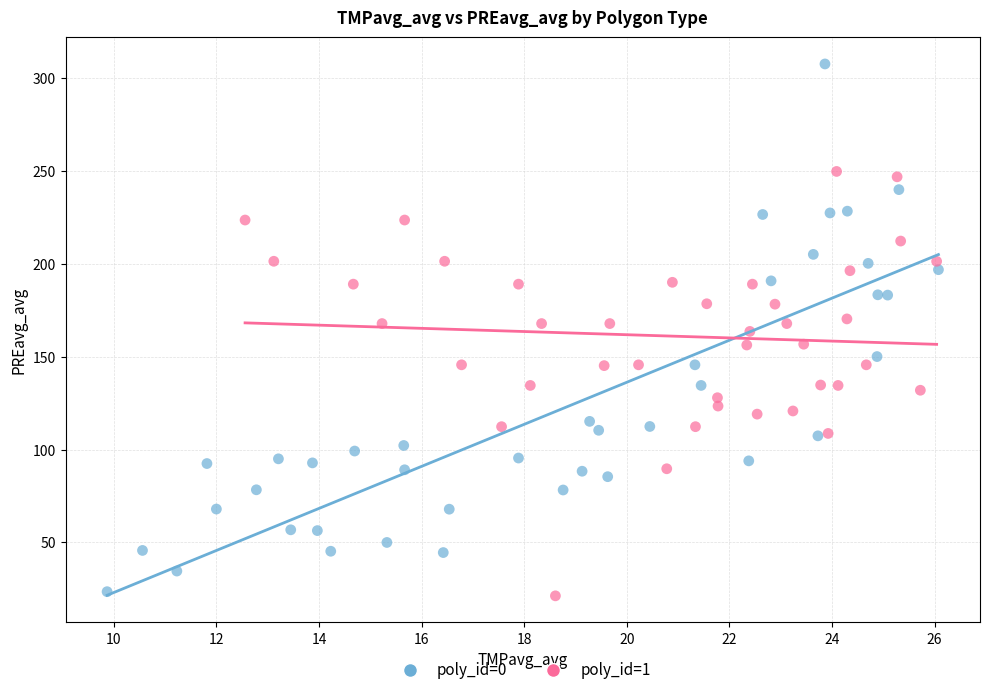

Which series has the largest Y range (max minus min)?

poly_id=0